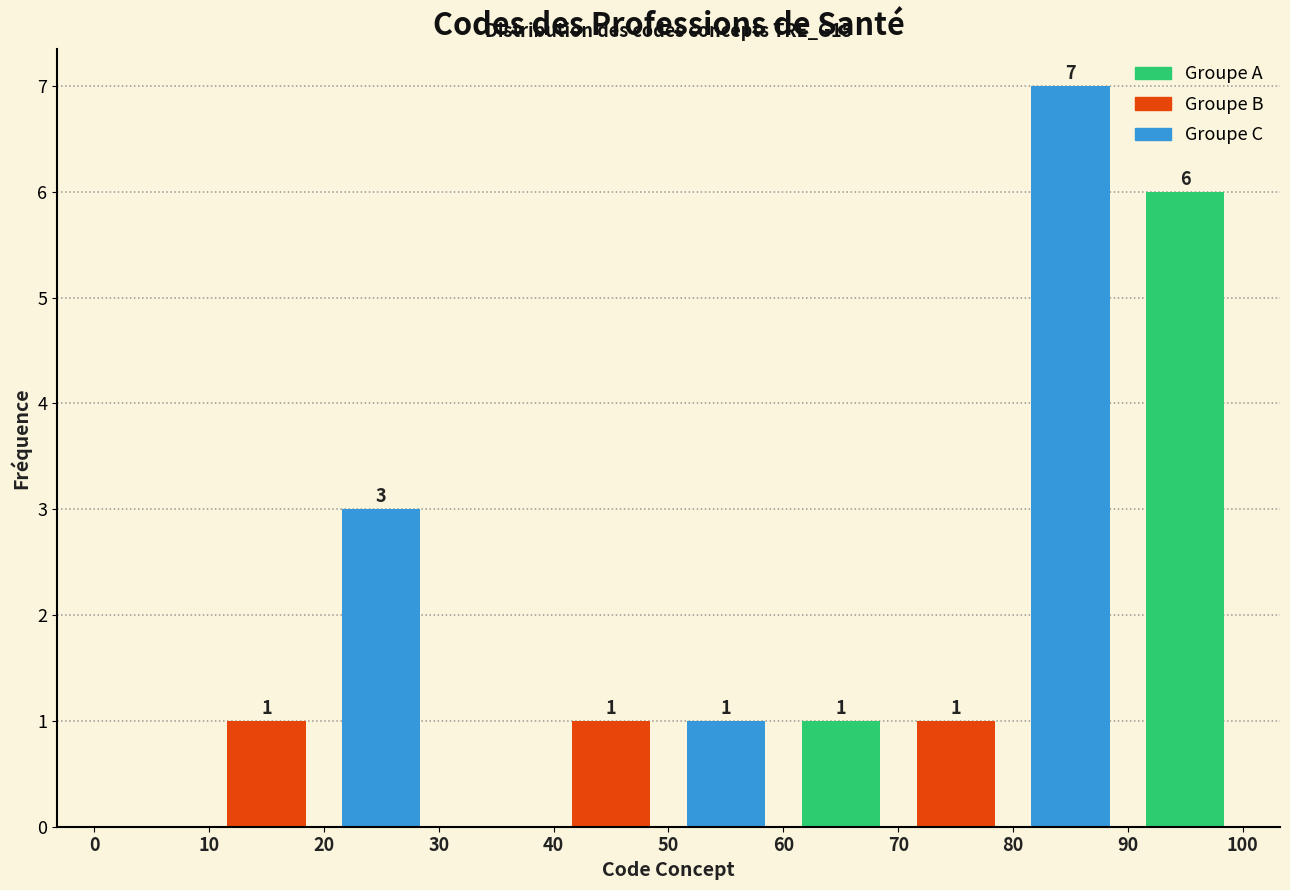

Over which range of the x-axis is the bar tallest?

80 to 90